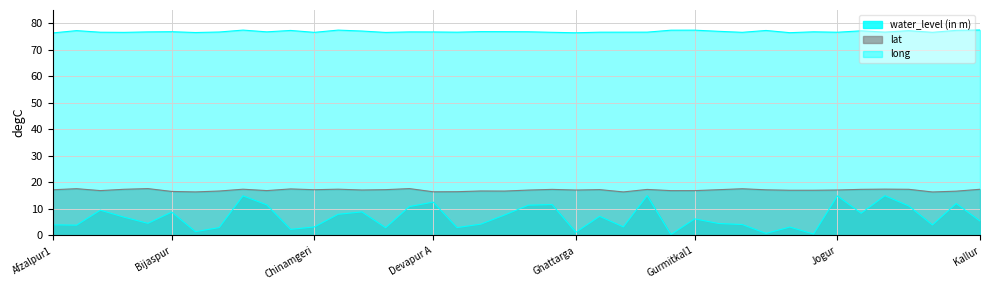

What is the difference between the maximum and minimum values in the water_level series?

14.7